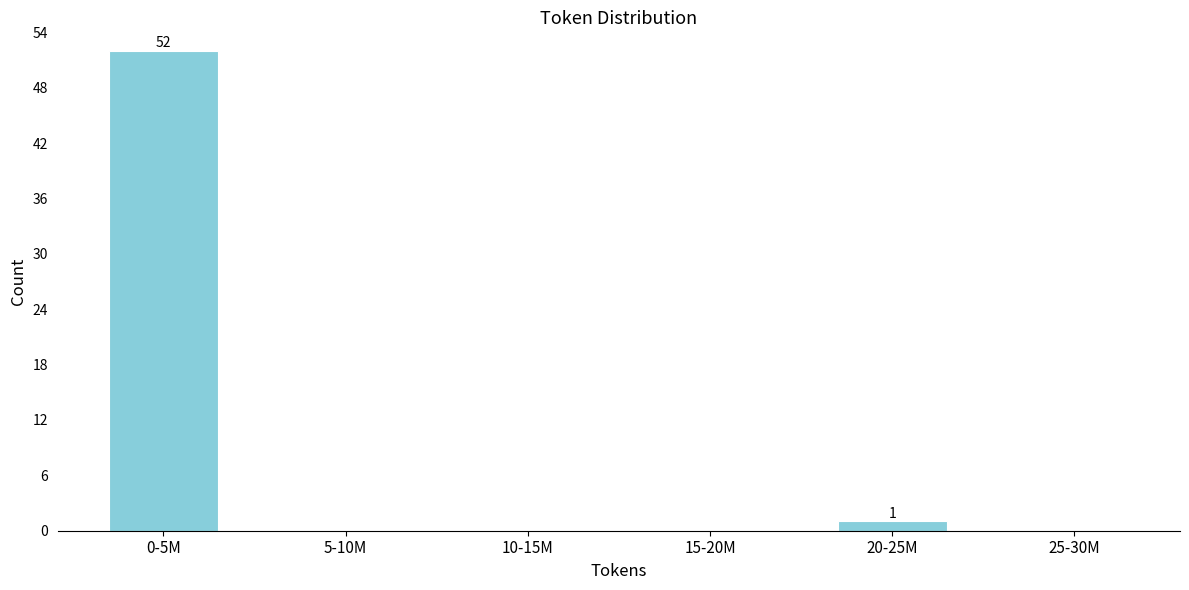

Reading left to right, what are all the values shown in this chart?

0-5M=52	5-10M=0	10-15M=0	15-20M=0	20-25M=1	25-30M=0